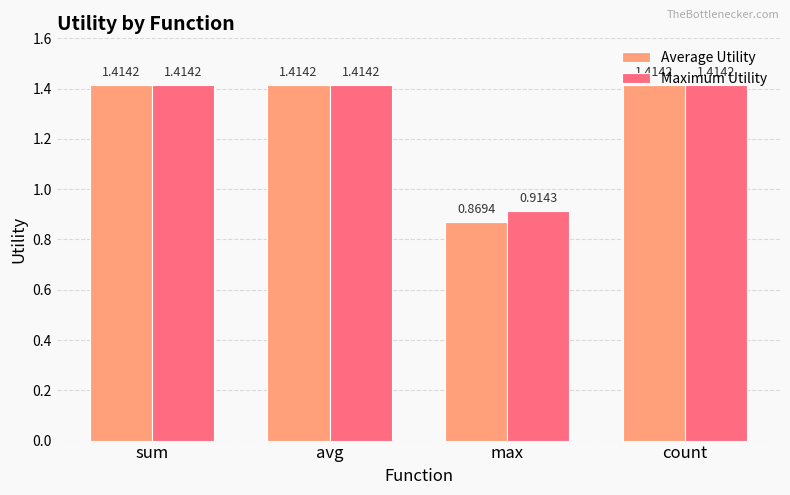

Where does the Maximum Utility series first go above 1?

sum